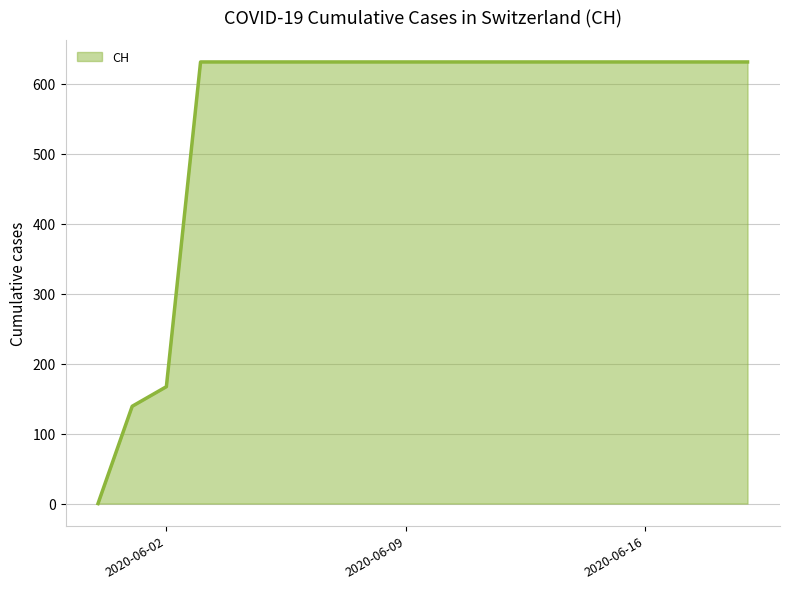

What is the greatest value displayed?

631